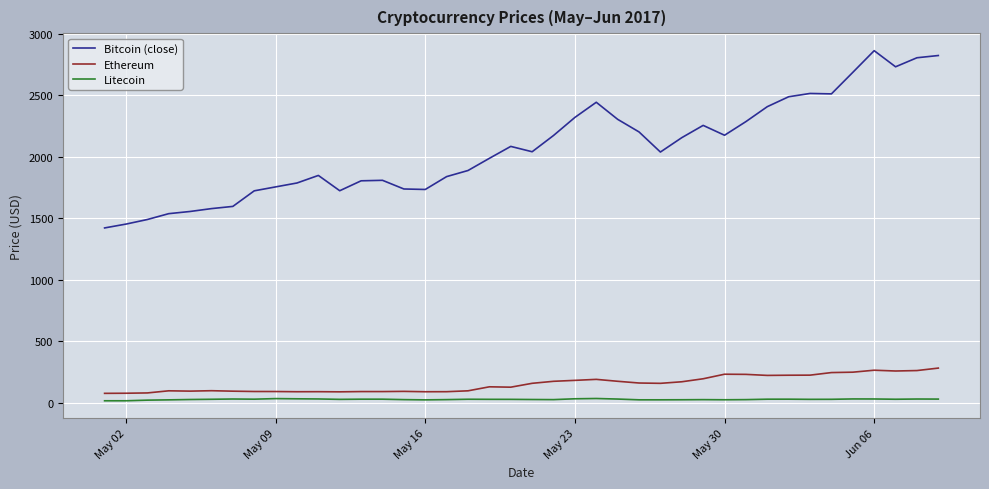

Which series has the widest spread of values?

Bitcoin (close)